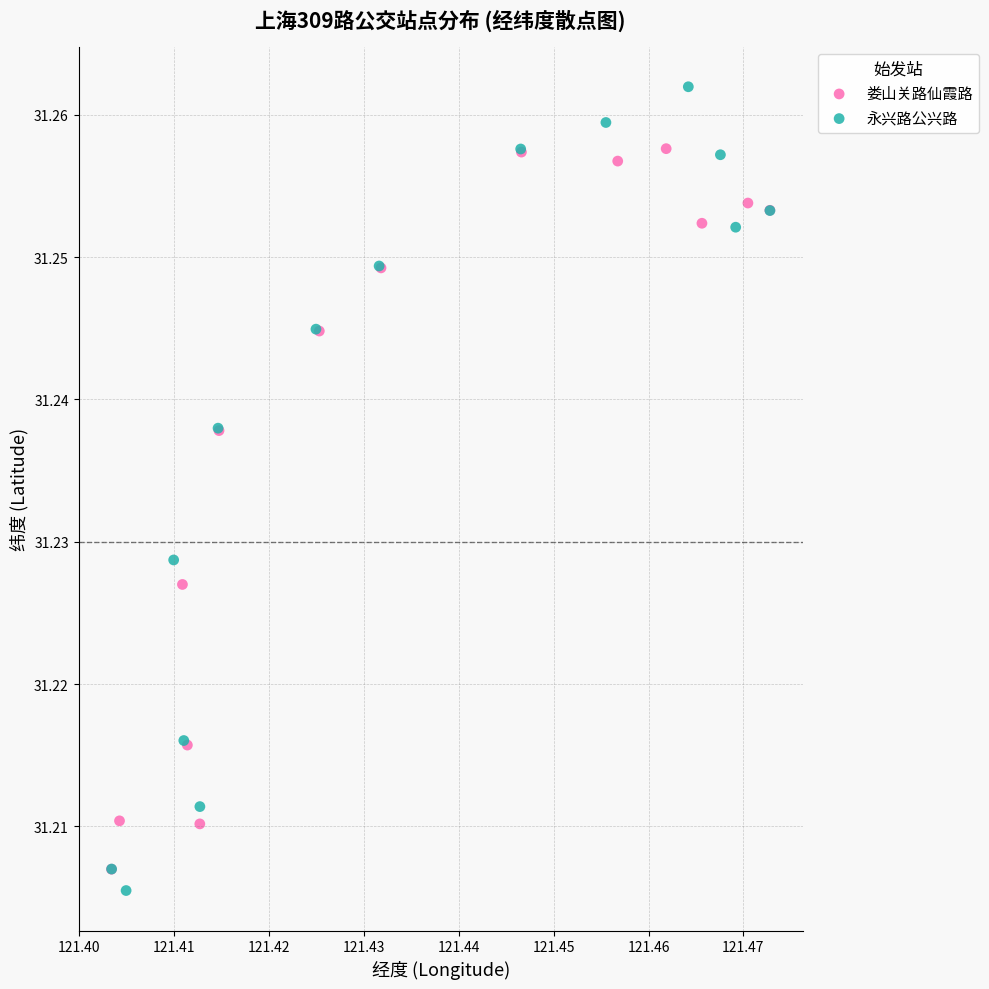

What are all the series names shown in the legend?

娄山关路仙霞路, 永兴路公兴路